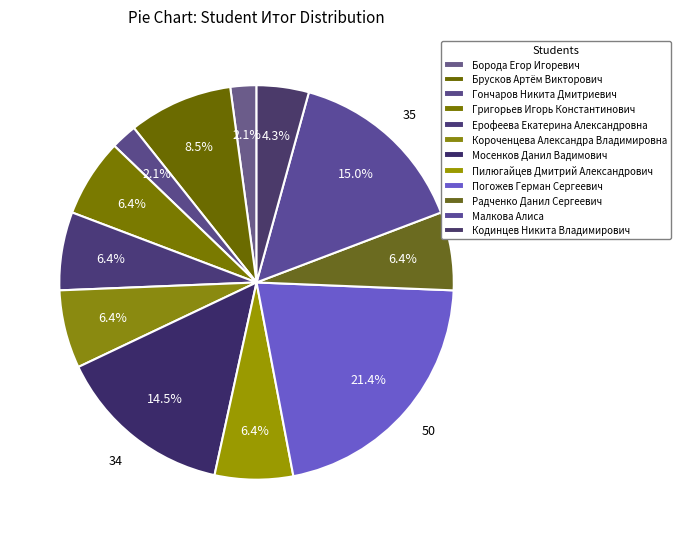

How many segments does this pie chart have?

12